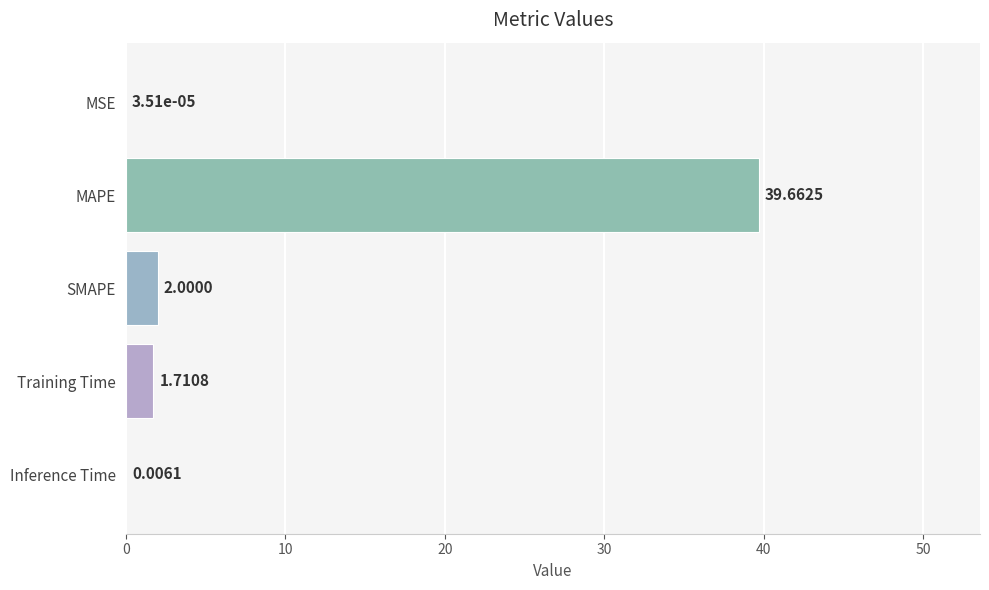

At which label is the value closest to 19?

SMAPE